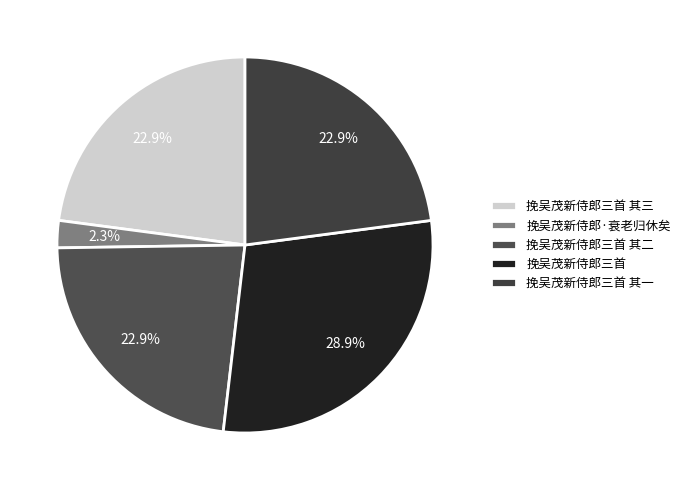

What is the smallest slice in the pie chart?

挽吴茂新侍郎·衰老归休矣